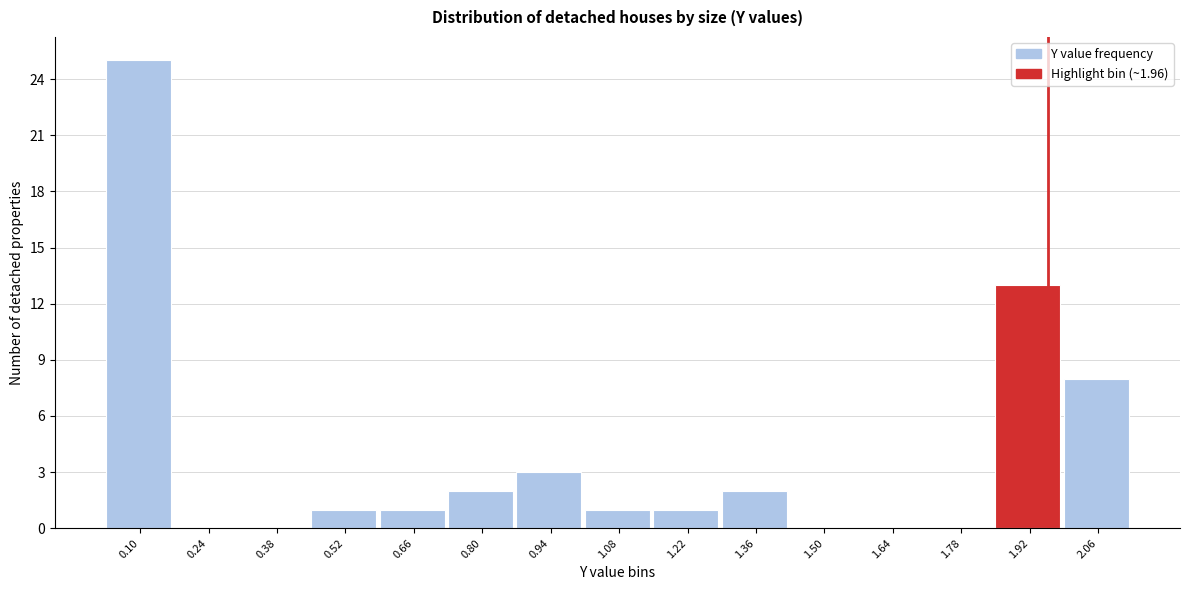

Which range on the x-axis has the tallest bar?

0.02 to 0.16